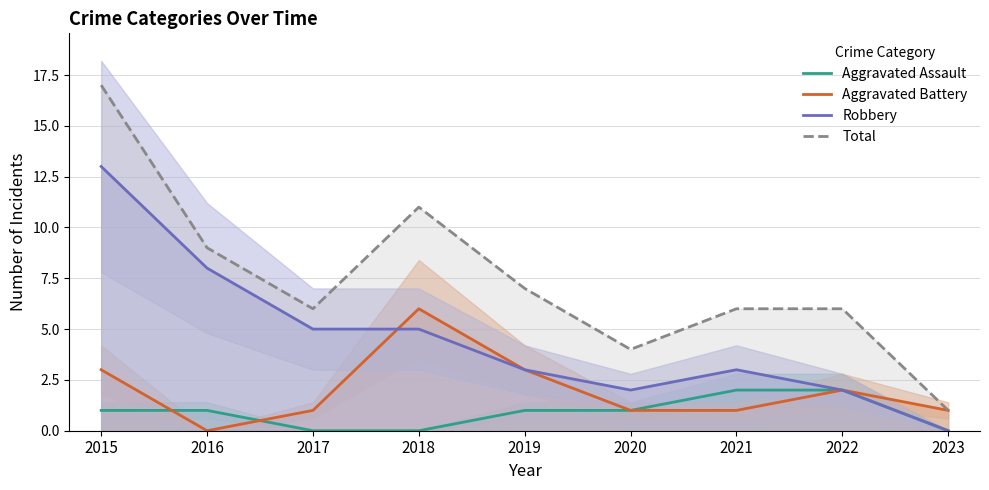

Reading left to right, what are all the values shown in this chart?

Aggravated Assault: 2015=1	2016=1	2017=0	2018=0	2019=1	2020=1	2021=2	2022=2	2023=0
Aggravated Battery: 2015=3	2016=0	2017=1	2018=6	2019=3	2020=1	2021=1	2022=2	2023=1
Robbery: 2015=13	2016=8	2017=5	2018=5	2019=3	2020=2	2021=3	2022=2	2023=0
Total: 2015=17	2016=9	2017=6	2018=11	2019=7	2020=4	2021=6	2022=6	2023=1